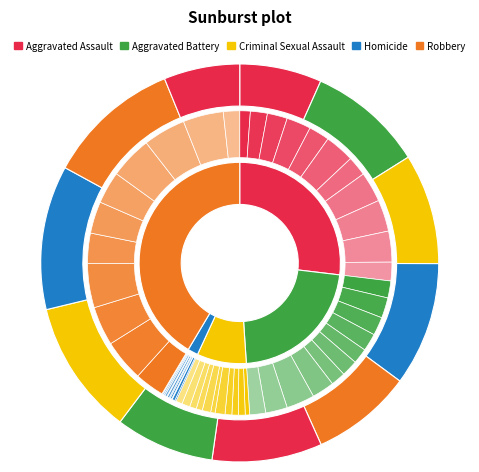

How many segments does this pie chart have?

11